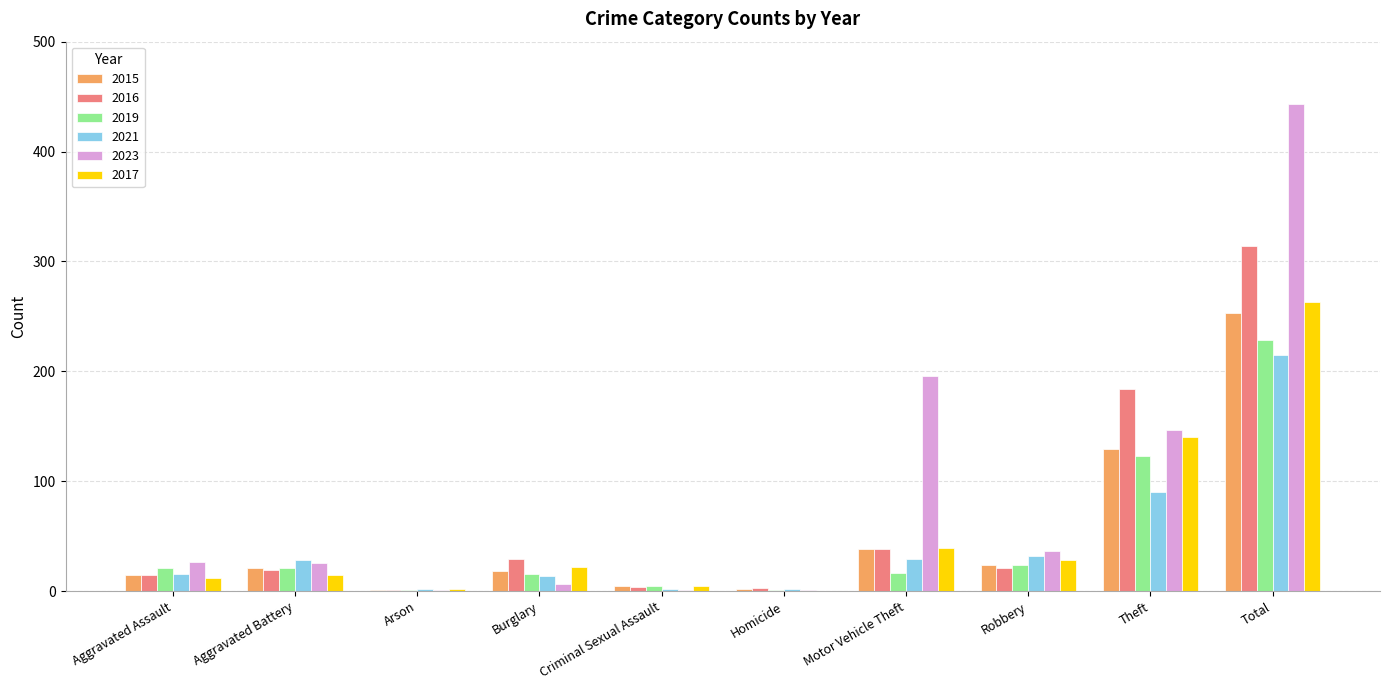

What is the maximum value for 2023?

443